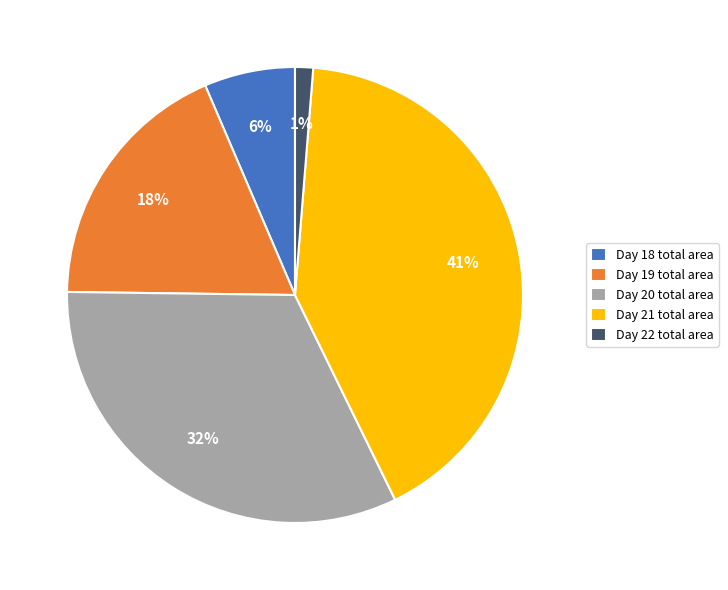

Is it true that Day 19 total area is 18% of the pie?

True